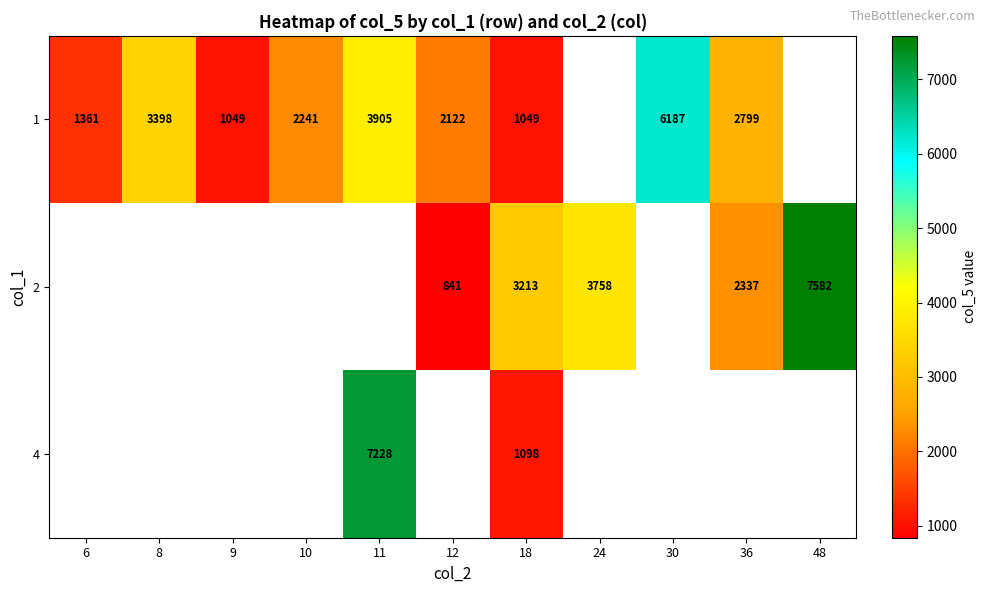

Which has a higher value, 12 or 18?

12